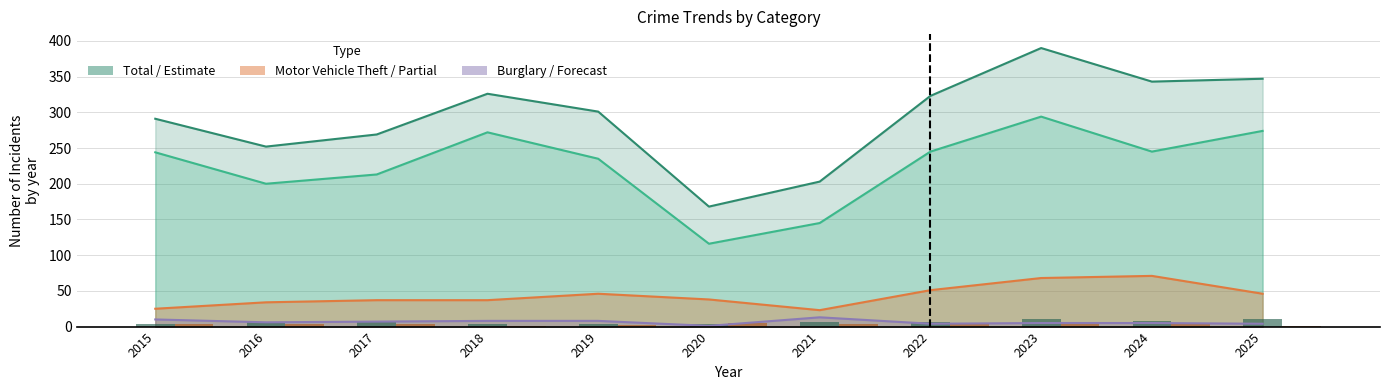

The Robbery series shows 3 at 2015. True or false?

True